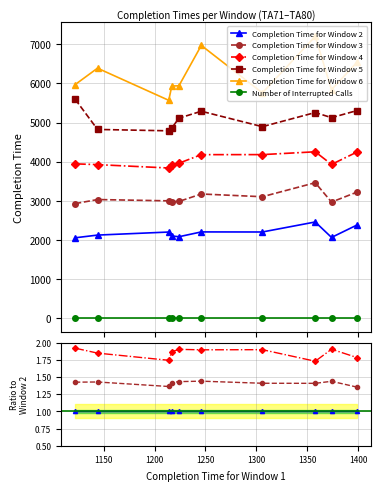

What are all the series names shown in the legend?

Completion Time for Window 2, Completion Time for Window 3, Completion Time for Window 4, Completion Time for Window 5, Completion Time for Window 6, Number of Interrupted Calls